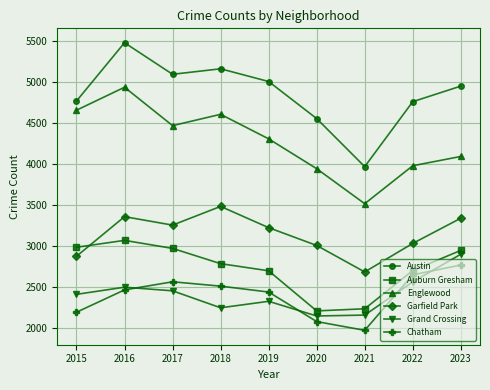

True or false: Grand Crossing and Austin cross at least once.

False